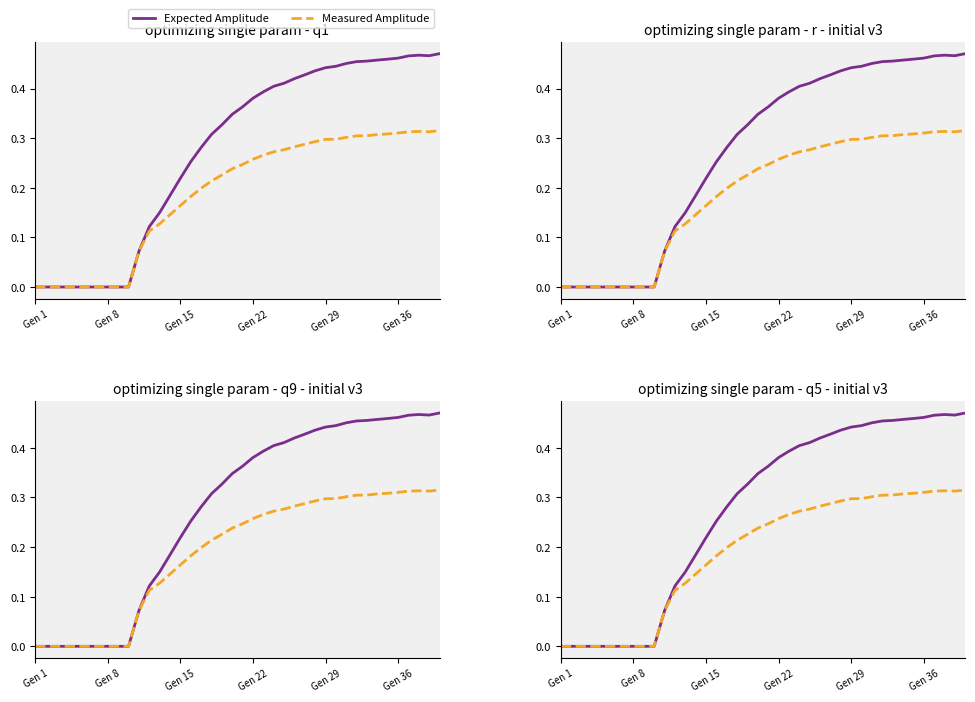

Is this an area chart (filled region under the line)?

No